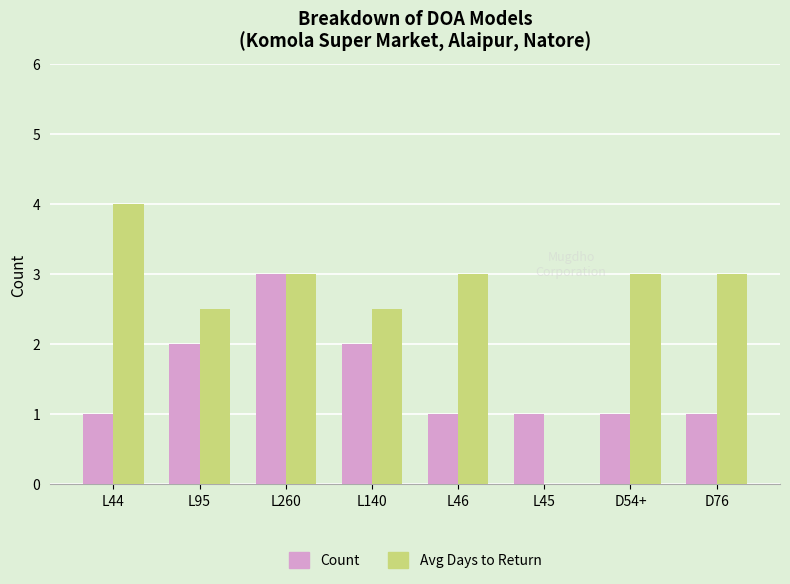

At which label does Count reach its peak?

L260